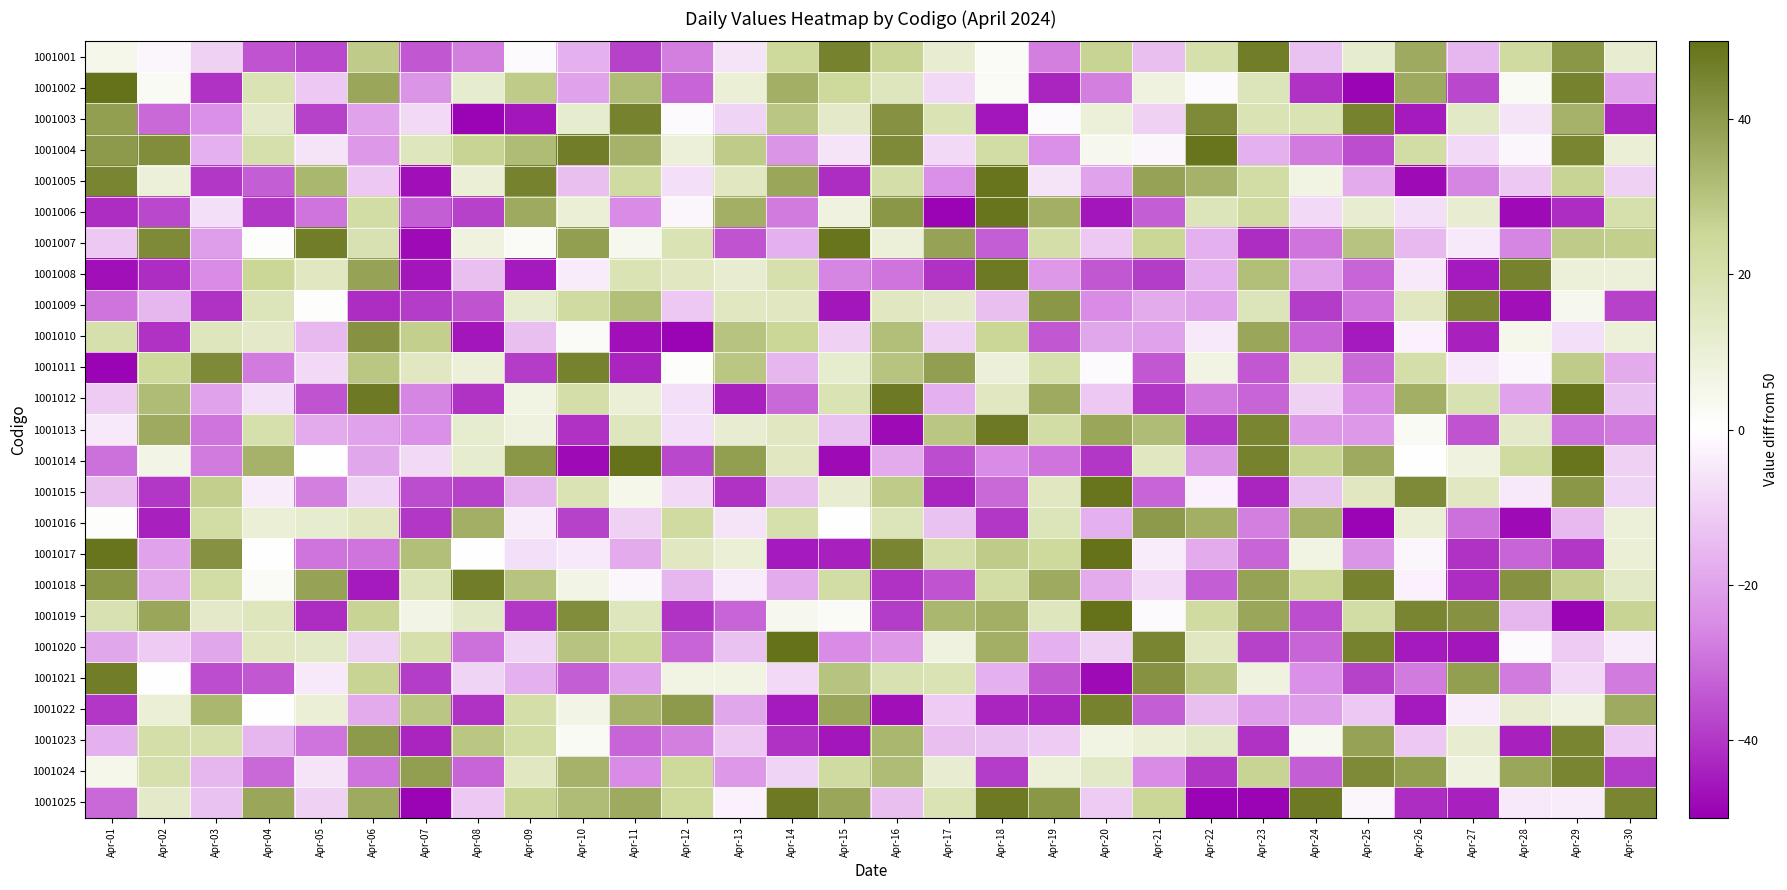

Reading right to left, transcribe all the data shown in this chart.

1001001: Apr-30=11	Apr-29=41	Apr-28=23	Apr-27=-16	Apr-26=36	Apr-25=12	Apr-24=-13	Apr-23=47	Apr-22=20	Apr-21=-14	Apr-20=26	Apr-19=-27	Apr-18=2	Apr-17=11	Apr-16=26	Apr-15=46	Apr-14=24	Apr-13=-6	Apr-12=-27	Apr-11=-38	Apr-10=-17	Apr-09=-1	Apr-08=-27	Apr-07=-34	Apr-06=28	Apr-05=-37	Apr-04=-35	Apr-03=-10	Apr-02=-2	Apr-01=5
1001002: Apr-30=-20	Apr-29=46	Apr-28=3	Apr-27=-37	Apr-26=36	Apr-25=-49	Apr-24=-41	Apr-23=17	Apr-22=-1	Apr-21=8	Apr-20=-27	Apr-19=-43	Apr-18=2	Apr-17=-8	Apr-16=16	Apr-15=24	Apr-14=35	Apr-13=10	Apr-12=-32	Apr-11=32	Apr-10=-20	Apr-09=28	Apr-08=12	Apr-07=-23	Apr-06=37	Apr-05=-12	Apr-04=18	Apr-03=-41	Apr-02=3	Apr-01=50
1001003: Apr-30=-43	Apr-29=34	Apr-28=-6	Apr-27=14	Apr-26=-45	Apr-25=46	Apr-24=18	Apr-23=18	Apr-22=44	Apr-21=-10	Apr-20=9	Apr-19=-1	Apr-18=-46	Apr-17=18	Apr-16=42	Apr-15=13	Apr-14=29	Apr-13=-9	Apr-12=-1	Apr-11=46	Apr-10=12	Apr-09=-46	Apr-08=-49	Apr-07=-8	Apr-06=-20	Apr-05=-38	Apr-04=13	Apr-03=-24	Apr-02=-31	Apr-01=39
1001004: Apr-30=10	Apr-29=45	Apr-28=-2	Apr-27=-8	Apr-26=22	Apr-25=-36	Apr-24=-28	Apr-23=-17	Apr-22=49	Apr-21=-2	Apr-20=4	Apr-19=-24	Apr-18=22	Apr-17=-8	Apr-16=44	Apr-15=-6	Apr-14=-23	Apr-13=28	Apr-12=9	Apr-11=34	Apr-10=47	Apr-09=32	Apr-08=26	Apr-07=16	Apr-06=-22	Apr-05=-6	Apr-04=20	Apr-03=-17	Apr-02=43	Apr-01=40
1001005: Apr-30=-10	Apr-29=26	Apr-28=-12	Apr-27=-26	Apr-26=-48	Apr-25=-18	Apr-24=7	Apr-23=22	Apr-22=34	Apr-21=38	Apr-20=-20	Apr-19=-6	Apr-18=49	Apr-17=-24	Apr-16=21	Apr-15=-42	Apr-14=37	Apr-13=15	Apr-12=-7	Apr-11=23	Apr-10=-14	Apr-09=46	Apr-08=10	Apr-07=-47	Apr-06=-12	Apr-05=33	Apr-04=-33	Apr-03=-40	Apr-02=9	Apr-01=45
1001006: Apr-30=20	Apr-29=-42	Apr-28=-48	Apr-27=11	Apr-26=-7	Apr-25=11	Apr-24=-8	Apr-23=23	Apr-22=17	Apr-21=-33	Apr-20=-46	Apr-19=35	Apr-18=49	Apr-17=-49	Apr-16=41	Apr-15=8	Apr-14=-28	Apr-13=35	Apr-12=-2	Apr-11=-25	Apr-10=10	Apr-09=36	Apr-08=-38	Apr-07=-33	Apr-06=22	Apr-05=-29	Apr-04=-40	Apr-03=-7	Apr-02=-37	Apr-01=-42
1001007: Apr-30=27	Apr-29=28	Apr-28=-26	Apr-27=-5	Apr-26=-15	Apr-25=30	Apr-24=-29	Apr-23=-42	Apr-22=-17	Apr-21=25	Apr-20=-12	Apr-19=21	Apr-18=-33	Apr-17=38	Apr-16=9	Apr-15=49	Apr-14=-17	Apr-13=-35	Apr-12=18	Apr-11=4	Apr-10=39	Apr-09=2	Apr-08=8	Apr-07=-48	Apr-06=19	Apr-05=47	Apr-04=1	Apr-03=-21	Apr-02=44	Apr-01=-12
1001008: Apr-30=9	Apr-29=9	Apr-28=46	Apr-27=-45	Apr-26=-5	Apr-25=-32	Apr-24=-20	Apr-23=31	Apr-22=-17	Apr-21=-39	Apr-20=-34	Apr-19=-22	Apr-18=48	Apr-17=-41	Apr-16=-29	Apr-15=-26	Apr-14=20	Apr-13=11	Apr-12=15	Apr-11=18	Apr-10=-4	Apr-09=-45	Apr-08=-14	Apr-07=-46	Apr-06=38	Apr-05=15	Apr-04=25	Apr-03=-25	Apr-02=-42	Apr-01=-47
1001009: Apr-30=-38	Apr-29=4	Apr-28=-47	Apr-27=45	Apr-26=15	Apr-25=-29	Apr-24=-39	Apr-23=17	Apr-22=-20	Apr-21=-18	Apr-20=-25	Apr-19=41	Apr-18=-14	Apr-17=13	Apr-16=15	Apr-15=-46	Apr-14=15	Apr-13=15	Apr-12=-12	Apr-11=31	Apr-10=23	Apr-09=12	Apr-08=-35	Apr-07=-39	Apr-06=-42	Apr-05=1	Apr-04=17	Apr-03=-41	Apr-02=-16	Apr-01=-29
1001010: Apr-30=9	Apr-29=-7	Apr-28=5	Apr-27=-44	Apr-26=-3	Apr-25=-45	Apr-24=-32	Apr-23=37	Apr-22=-5	Apr-21=-20	Apr-20=-19	Apr-19=-34	Apr-18=25	Apr-17=-10	Apr-16=31	Apr-15=-10	Apr-14=25	Apr-13=30	Apr-12=-49	Apr-11=-47	Apr-10=2	Apr-09=-14	Apr-08=-46	Apr-07=27	Apr-06=42	Apr-05=-15	Apr-04=13	Apr-03=16	Apr-02=-41	Apr-01=20
1001011: Apr-30=-18	Apr-29=28	Apr-28=-2	Apr-27=-5	Apr-26=21	Apr-25=-31	Apr-24=15	Apr-23=-34	Apr-22=7	Apr-21=-34	Apr-20=-1	Apr-19=20	Apr-18=9	Apr-17=39	Apr-16=30	Apr-15=12	Apr-14=-16	Apr-13=29	Apr-12=1	Apr-11=-43	Apr-10=46	Apr-09=-39	Apr-08=9	Apr-07=15	Apr-06=29	Apr-05=-8	Apr-04=-28	Apr-03=44	Apr-02=24	Apr-01=-49
1001012: Apr-30=-13	Apr-29=49	Apr-28=-20	Apr-27=19	Apr-26=35	Apr-25=-25	Apr-24=-10	Apr-23=-32	Apr-22=-28	Apr-21=-40	Apr-20=-12	Apr-19=36	Apr-18=15	Apr-17=-17	Apr-16=48	Apr-15=18	Apr-14=-31	Apr-13=-44	Apr-12=-7	Apr-11=10	Apr-10=21	Apr-09=7	Apr-08=-41	Apr-07=-26	Apr-06=48	Apr-05=-35	Apr-04=-7	Apr-03=-20	Apr-02=32	Apr-01=-11
1001013: Apr-30=-28	Apr-29=-30	Apr-28=13	Apr-27=-35	Apr-26=3	Apr-25=-22	Apr-24=-22	Apr-23=45	Apr-22=-40	Apr-21=32	Apr-20=37	Apr-19=22	Apr-18=48	Apr-17=29	Apr-16=-48	Apr-15=-13	Apr-14=15	Apr-13=11	Apr-12=-7	Apr-11=16	Apr-10=-41	Apr-09=8	Apr-08=12	Apr-07=-24	Apr-06=-20	Apr-05=-18	Apr-04=20	Apr-03=-29	Apr-02=36	Apr-01=-5
1001014: Apr-30=-10	Apr-29=49	Apr-28=23	Apr-27=8	Apr-26=0	Apr-25=36	Apr-24=26	Apr-23=46	Apr-22=-23	Apr-21=15	Apr-20=-40	Apr-19=-29	Apr-18=-25	Apr-17=-36	Apr-16=-18	Apr-15=-48	Apr-14=15	Apr-13=39	Apr-12=-37	Apr-11=50	Apr-10=-48	Apr-09=41	Apr-08=12	Apr-07=-8	Apr-06=-19	Apr-05=0	Apr-04=34	Apr-03=-28	Apr-02=6	Apr-01=-30
1001015: Apr-30=-9	Apr-29=41	Apr-28=-5	Apr-27=15	Apr-26=44	Apr-25=15	Apr-24=-13	Apr-23=-43	Apr-22=-3	Apr-21=-32	Apr-20=49	Apr-19=15	Apr-18=-31	Apr-17=-43	Apr-16=28	Apr-15=11	Apr-14=-14	Apr-13=-41	Apr-12=-8	Apr-11=5	Apr-10=18	Apr-09=-16	Apr-08=-38	Apr-07=-36	Apr-06=-9	Apr-05=-27	Apr-04=-4	Apr-03=27	Apr-02=-40	Apr-01=-14
1001016: Apr-30=9	Apr-29=-15	Apr-28=-48	Apr-27=-30	Apr-26=10	Apr-25=-49	Apr-24=34	Apr-23=-27	Apr-22=35	Apr-21=40	Apr-20=-17	Apr-19=17	Apr-18=-40	Apr-17=-13	Apr-16=17	Apr-15=0	Apr-14=20	Apr-13=-6	Apr-12=23	Apr-11=-10	Apr-10=-38	Apr-09=-4	Apr-08=35	Apr-07=-40	Apr-06=15	Apr-05=12	Apr-04=10	Apr-03=22	Apr-02=-44	Apr-01=1
1001017: Apr-30=10	Apr-29=-40	Apr-28=-32	Apr-27=-41	Apr-26=-2	Apr-25=-23	Apr-24=7	Apr-23=-32	Apr-22=-18	Apr-21=-4	Apr-20=50	Apr-19=24	Apr-18=28	Apr-17=21	Apr-16=45	Apr-15=-44	Apr-14=-45	Apr-13=10	Apr-12=15	Apr-11=-18	Apr-10=-5	Apr-09=-7	Apr-08=0	Apr-07=31	Apr-06=-29	Apr-05=-29	Apr-04=0	Apr-03=42	Apr-02=-20	Apr-01=49
1001018: Apr-30=14	Apr-29=27	Apr-28=42	Apr-27=-42	Apr-26=-3	Apr-25=46	Apr-24=25	Apr-23=38	Apr-22=-33	Apr-21=-8	Apr-20=-18	Apr-19=36	Apr-18=22	Apr-17=-35	Apr-16=-41	Apr-15=22	Apr-14=-18	Apr-13=-4	Apr-12=-16	Apr-11=-2	Apr-10=6	Apr-09=30	Apr-08=47	Apr-07=17	Apr-06=-45	Apr-05=38	Apr-04=2	Apr-03=22	Apr-02=-18	Apr-01=41
1001019: Apr-30=26	Apr-29=-49	Apr-28=-16	Apr-27=42	Apr-26=45	Apr-25=22	Apr-24=-36	Apr-23=37	Apr-22=23	Apr-21=-1	Apr-20=50	Apr-19=16	Apr-18=35	Apr-17=33	Apr-16=-39	Apr-15=2	Apr-14=4	Apr-13=-32	Apr-12=-41	Apr-11=16	Apr-10=43	Apr-09=-40	Apr-08=14	Apr-07=6	Apr-06=26	Apr-05=-42	Apr-04=16	Apr-03=13	Apr-02=37	Apr-01=19
1001020: Apr-30=-4	Apr-29=-11	Apr-28=-1	Apr-27=-46	Apr-26=-45	Apr-25=46	Apr-24=-32	Apr-23=-38	Apr-22=15	Apr-21=45	Apr-20=-10	Apr-19=-17	Apr-18=35	Apr-17=8	Apr-16=-22	Apr-15=-25	Apr-14=50	Apr-13=-13	Apr-12=-32	Apr-11=24	Apr-10=30	Apr-09=-9	Apr-08=-30	Apr-07=20	Apr-06=-10	Apr-05=14	Apr-04=15	Apr-03=-19	Apr-02=-11	Apr-01=-19
1001021: Apr-30=-28	Apr-29=-8	Apr-28=-28	Apr-27=39	Apr-26=-28	Apr-25=-38	Apr-24=-24	Apr-23=8	Apr-22=29	Apr-21=42	Apr-20=-48	Apr-19=-34	Apr-18=-17	Apr-17=18	Apr-16=19	Apr-15=30	Apr-14=-8	Apr-13=7	Apr-12=7	Apr-11=-20	Apr-10=-33	Apr-09=-17	Apr-08=-9	Apr-07=-39	Apr-06=26	Apr-05=-5	Apr-04=-34	Apr-03=-36	Apr-02=0	Apr-01=47
1001022: Apr-30=36	Apr-29=8	Apr-28=11	Apr-27=-4	Apr-26=-45	Apr-25=-12	Apr-24=-21	Apr-23=-21	Apr-22=-14	Apr-21=-33	Apr-20=46	Apr-19=-43	Apr-18=-43	Apr-17=-11	Apr-16=-47	Apr-15=37	Apr-14=-45	Apr-13=-19	Apr-12=40	Apr-11=34	Apr-10=6	Apr-09=21	Apr-08=-41	Apr-07=29	Apr-06=-18	Apr-05=10	Apr-04=0	Apr-03=33	Apr-02=10	Apr-01=-40
1001023: Apr-30=-12	Apr-29=45	Apr-28=-44	Apr-27=11	Apr-26=-12	Apr-25=38	Apr-24=4	Apr-23=-41	Apr-22=14	Apr-21=10	Apr-20=7	Apr-19=-11	Apr-18=-13	Apr-17=-14	Apr-16=33	Apr-15=-46	Apr-14=-41	Apr-13=-12	Apr-12=-27	Apr-11=-32	Apr-10=3	Apr-09=22	Apr-08=29	Apr-07=-43	Apr-06=40	Apr-05=-29	Apr-04=-16	Apr-03=20	Apr-02=21	Apr-01=-17
1001024: Apr-30=-39	Apr-29=45	Apr-28=37	Apr-27=8	Apr-26=39	Apr-25=44	Apr-24=-33	Apr-23=26	Apr-22=-40	Apr-21=-25	Apr-20=14	Apr-19=9	Apr-18=-39	Apr-17=11	Apr-16=32	Apr-15=23	Apr-14=-9	Apr-13=-22	Apr-12=24	Apr-11=-25	Apr-10=34	Apr-09=15	Apr-08=-32	Apr-07=39	Apr-06=-29	Apr-05=-6	Apr-04=-31	Apr-03=-16	Apr-02=20	Apr-01=5
1001025: Apr-30=45	Apr-29=-4	Apr-28=-5	Apr-27=-44	Apr-26=-42	Apr-25=-2	Apr-24=48	Apr-23=-49	Apr-22=-49	Apr-21=25	Apr-20=-11	Apr-19=41	Apr-18=48	Apr-17=18	Apr-16=-14	Apr-15=37	Apr-14=48	Apr-13=-3	Apr-12=24	Apr-11=36	Apr-10=32	Apr-09=26	Apr-08=-12	Apr-07=-49	Apr-06=36	Apr-05=-10	Apr-04=37	Apr-03=-13	Apr-02=13	Apr-01=-31